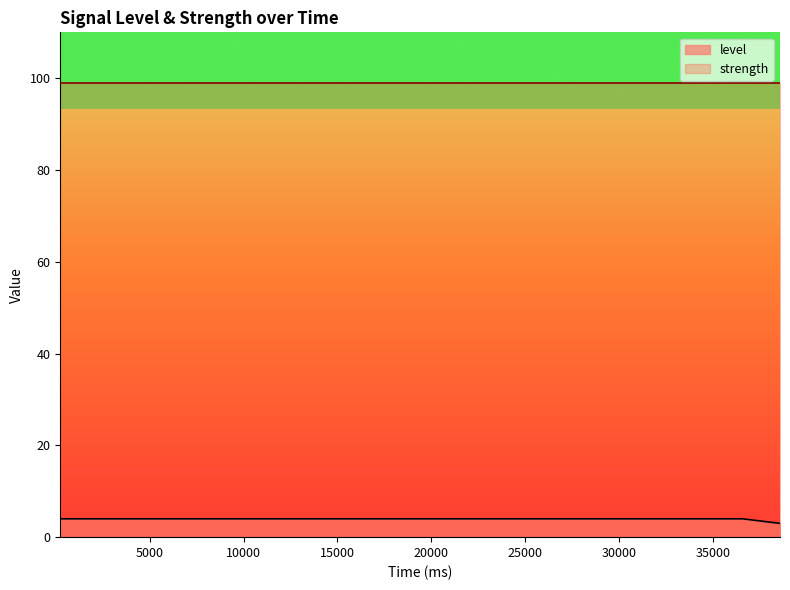

Read the value at 33576.

4